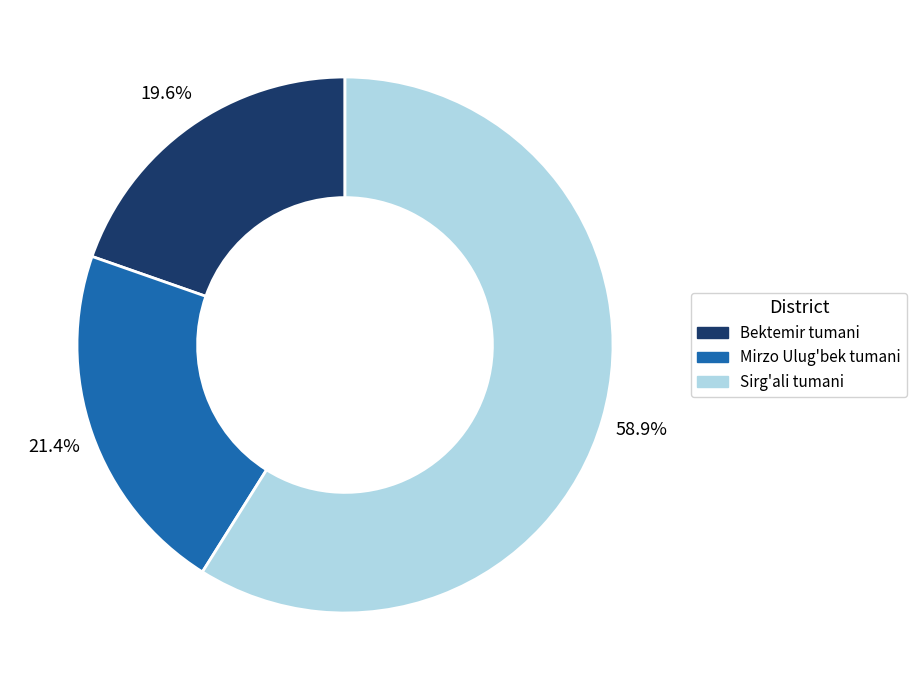

Rank the categories by value from lowest to highest.

Bektemir tumani, Mirzo Ulug'bek tumani, Sirg'ali tumani